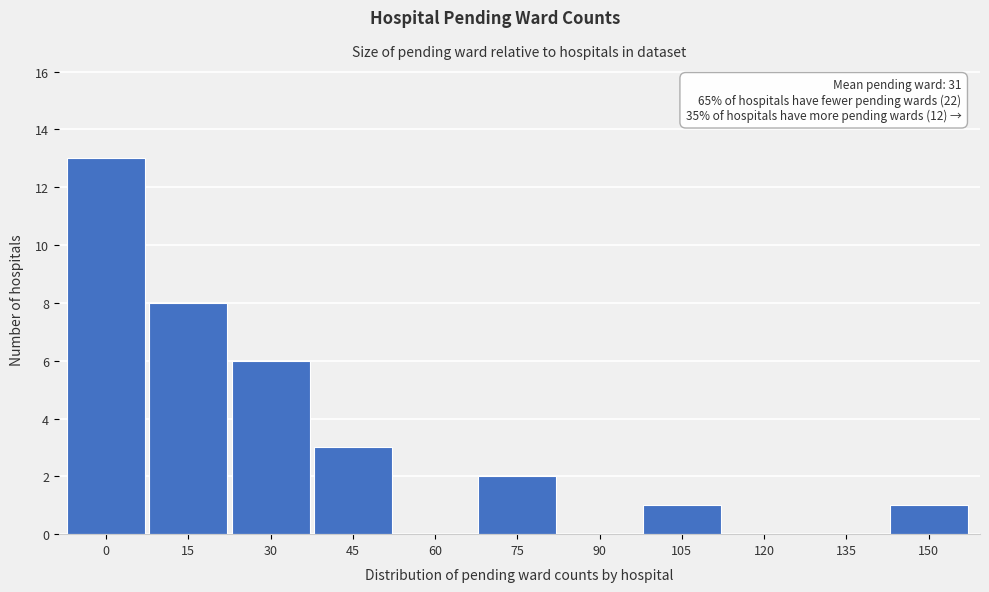

Reading right to left, transcribe all the data shown in this chart.

150=1	135=0	120=0	105=1	90=0	75=2	60=0	45=3	30=6	15=8	0=13